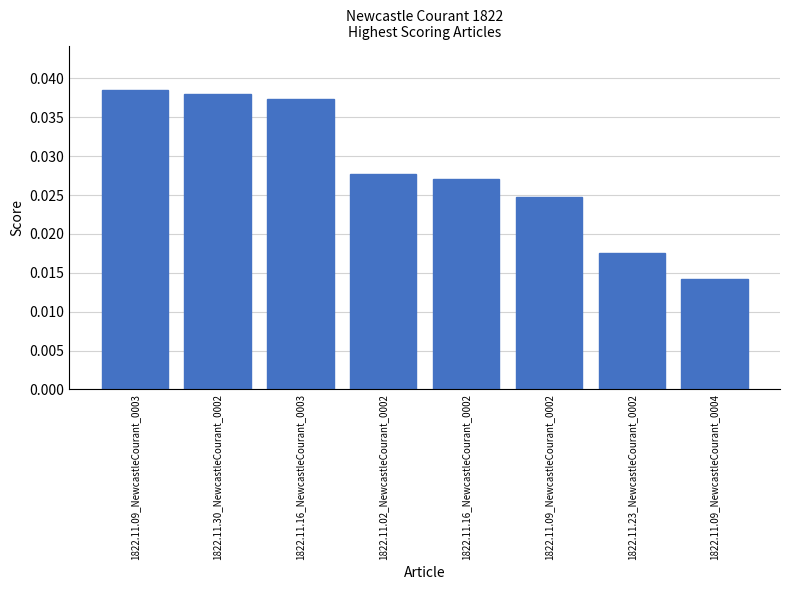

Are the bars horizontal?

No